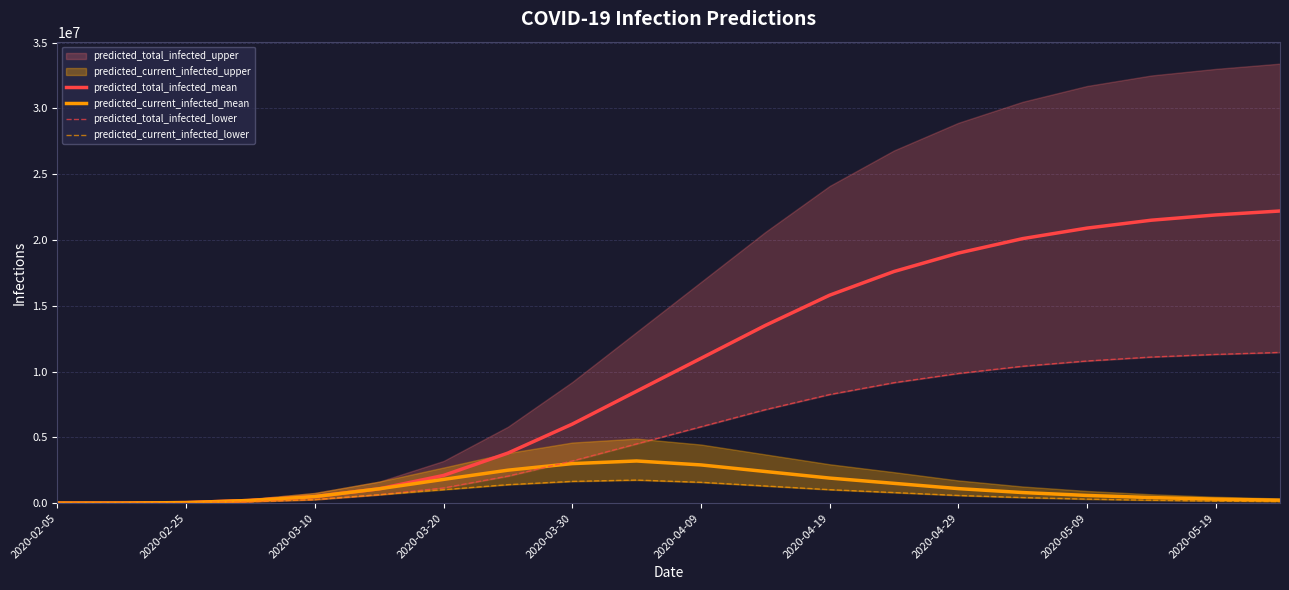

How many lines are shown in the chart?

4